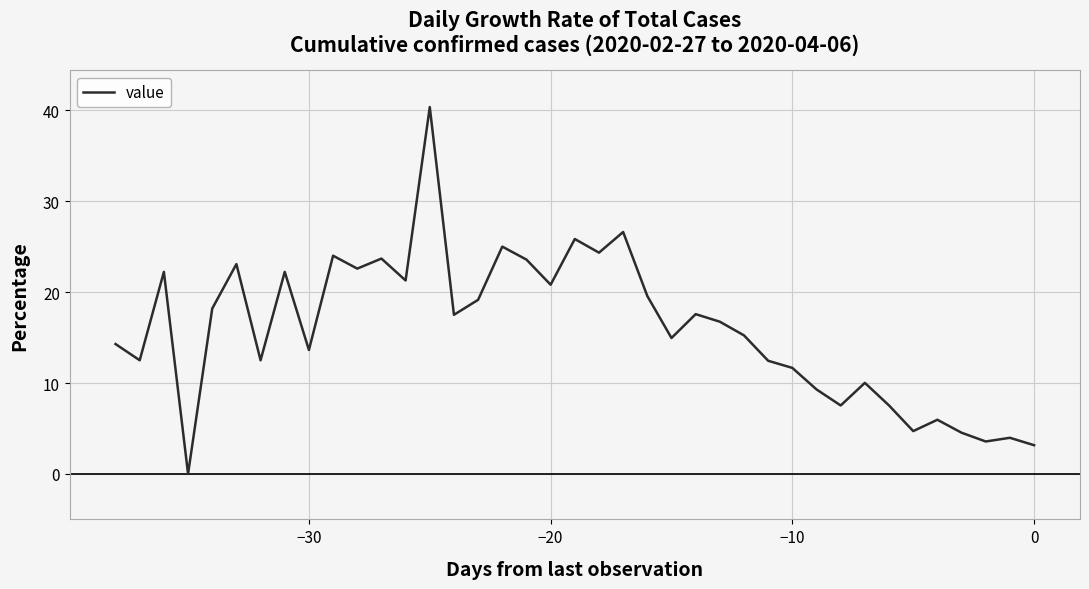

What is the difference between the maximum and minimum values?

40.4